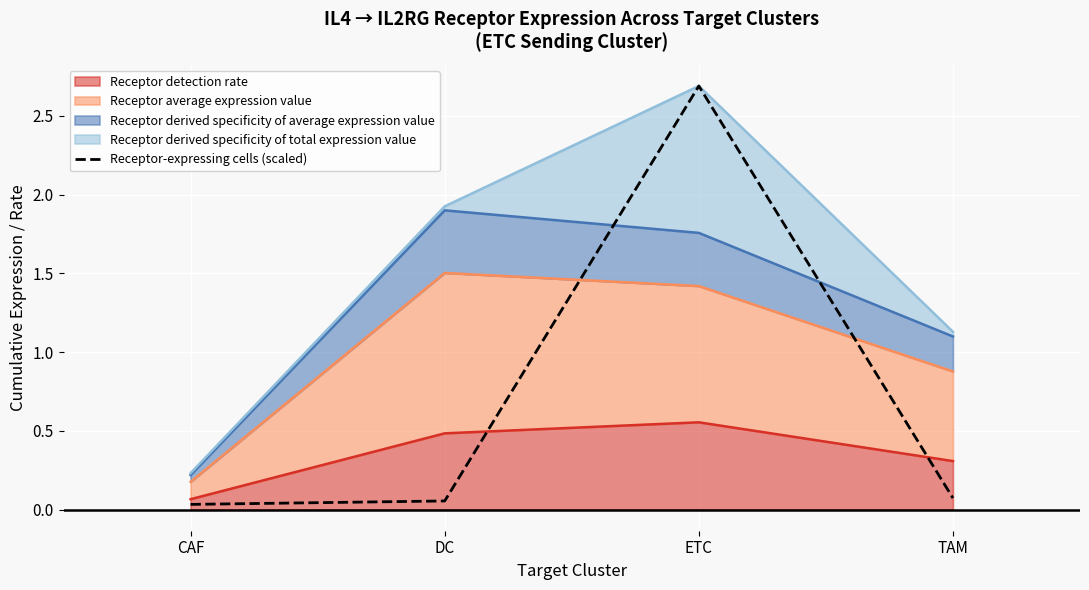

What is the label of the 2nd point from the left?

DC